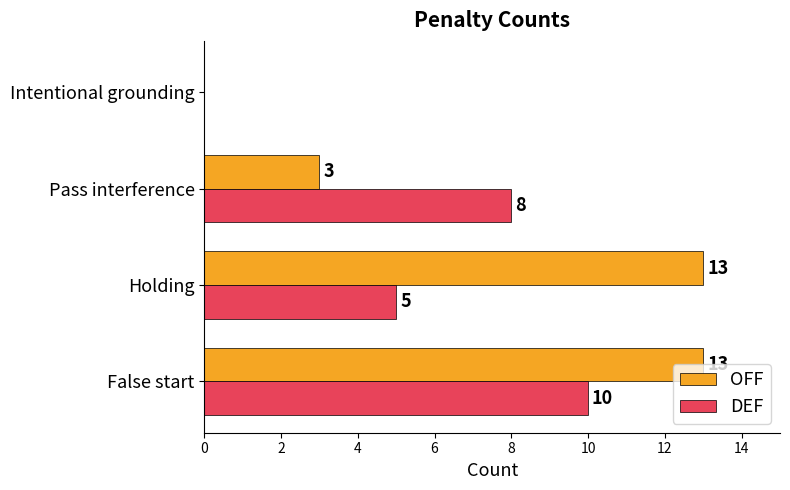

What is the sum of the OFF values at Pass interference and Holding?

16